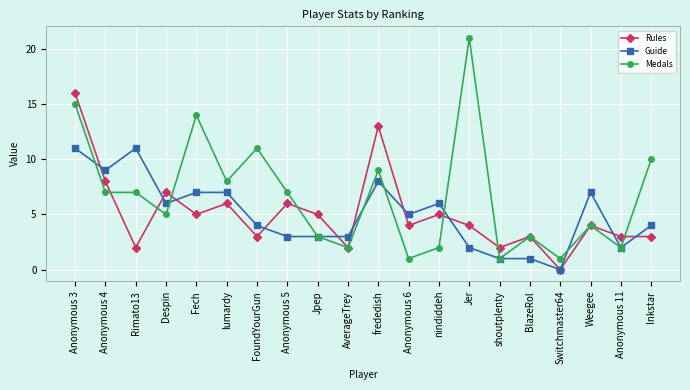

What position from the left is Jer?

14